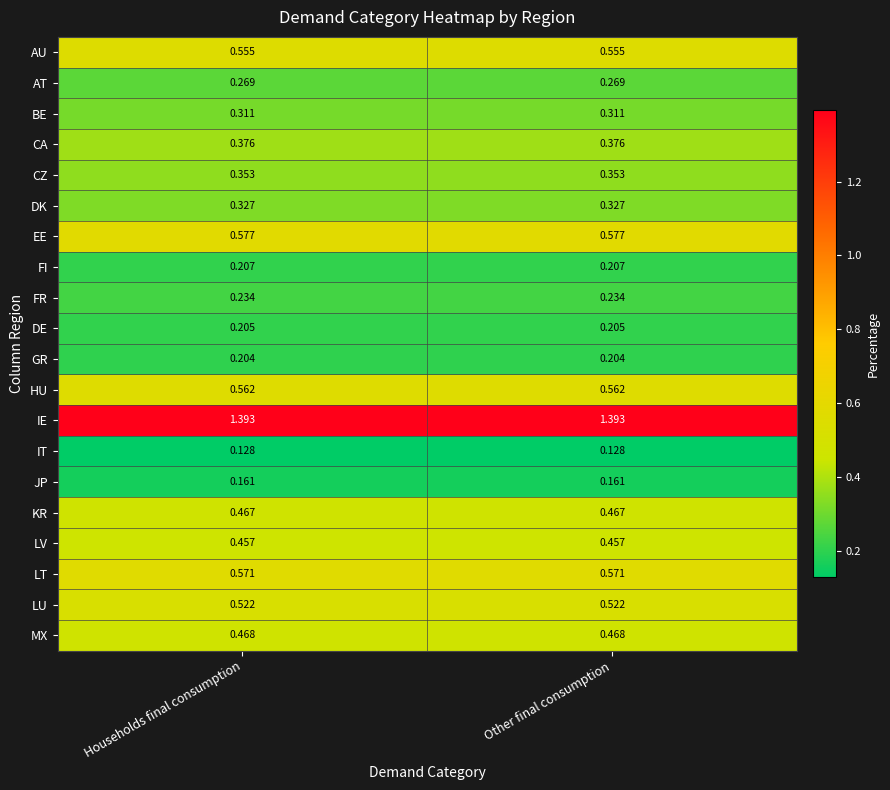

How many categories are shown in the chart?

2